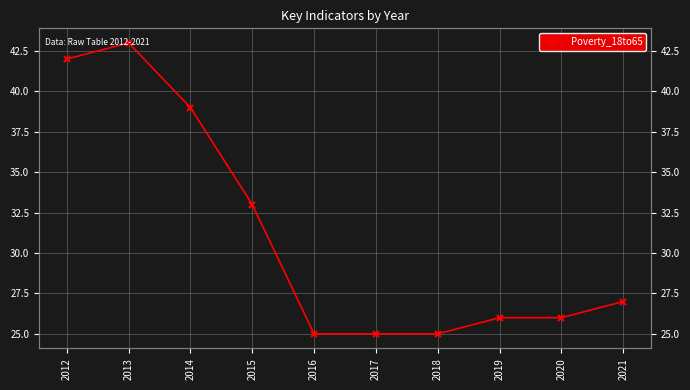

What is the sum of the values at 2019 and 2017?

51